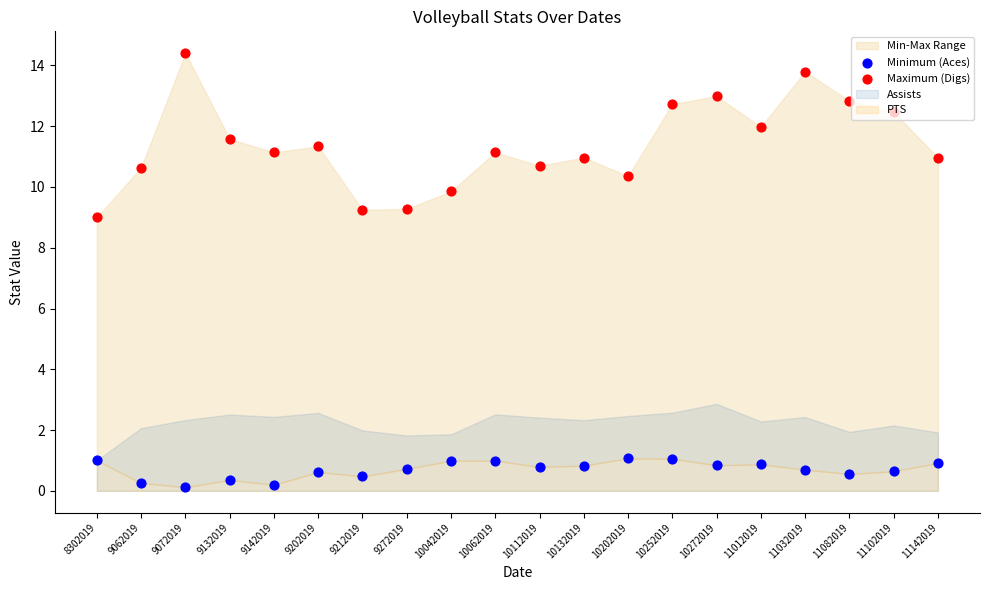

Which series has the largest total across all categories?

Maximum (Digs)